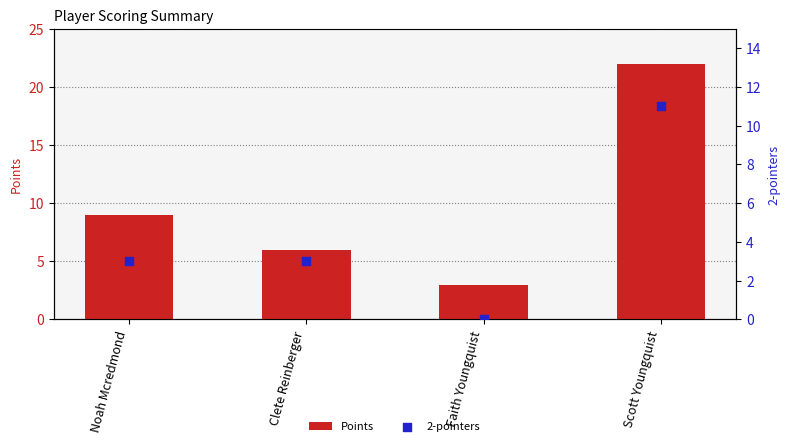

Which series has the largest Y range (max minus min)?

Points